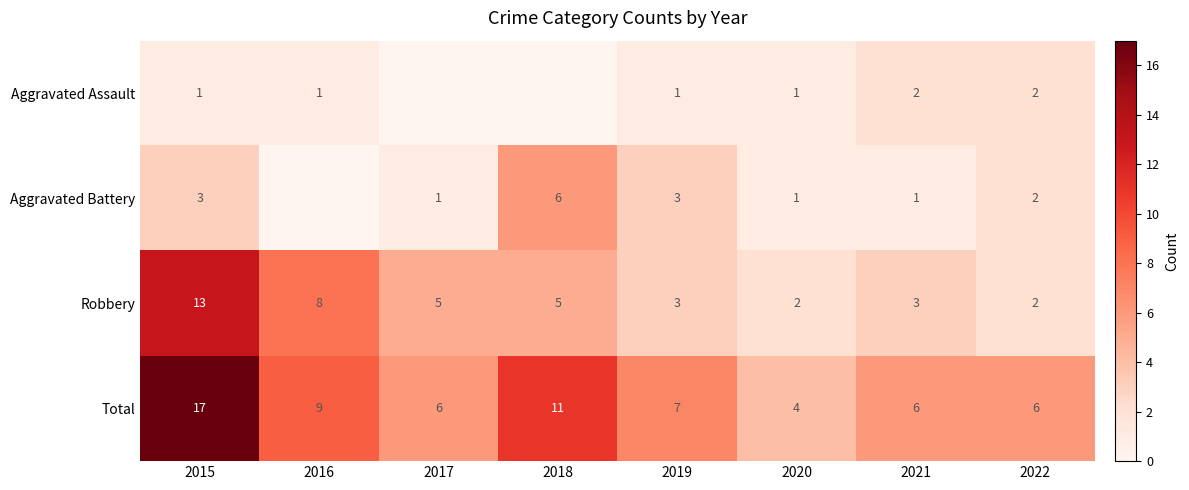

Is the value of Robbery at 2021 greater than the value of Total at 2020?

No